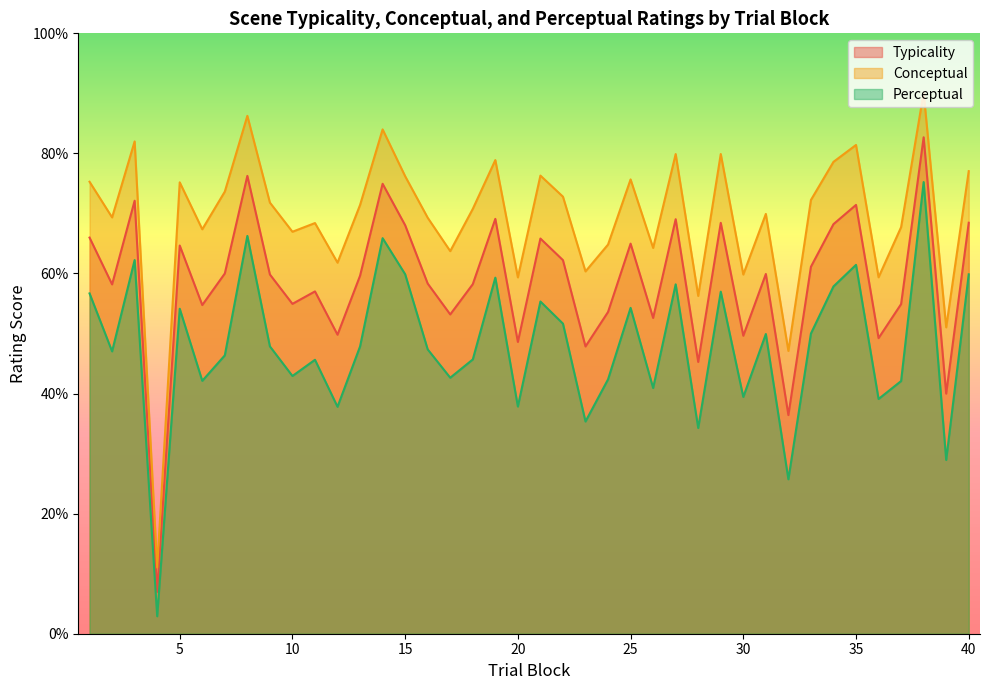

Reading left to right, what are all the values shown in this chart?

typicality: 1=66.0	2=58.2	3=72.1	4=7.0	5=64.7	6=54.7	7=60.0	8=76.3	9=59.8	10=54.9	11=57.0	12=49.8	13=59.6	14=74.9	15=68.0	16=58.3	17=53.2	18=58.2	19=69.1	20=48.6	21=65.8	22=62.2	23=47.8	24=53.6	25=65.0	26=52.6	27=69.0	28=45.3	29=68.4	30=49.6	31=59.9	32=36.4	33=61.1	34=68.2	35=71.4	36=49.2	37=54.9	38=82.7	39=40.0	40=68.5
conceptual: 1=75.3	2=69.3	3=82.0	4=11.0	5=75.2	6=67.4	7=73.6	8=86.3	9=71.8	10=67.0	11=68.4	12=61.8	13=71.4	14=84.0	15=76.2	16=69.3	17=63.7	18=70.8	19=78.9	20=59.3	21=76.3	22=72.8	23=60.3	24=64.8	25=75.7	26=64.3	27=79.9	28=56.3	29=79.9	30=59.8	31=69.9	32=47.1	33=72.2	34=78.6	35=81.4	36=59.4	37=67.7	38=90.1	39=51.0	40=77.0
perceptual: 1=56.7	2=47.0	3=62.2	4=2.9	5=54.1	6=42.1	7=46.4	8=66.3	9=47.9	10=42.9	11=45.6	12=37.8	13=47.9	14=65.9	15=59.9	16=47.4	17=42.6	18=45.7	19=59.3	20=37.8	21=55.3	22=51.6	23=35.3	24=42.4	25=54.3	26=40.9	27=58.2	28=34.3	29=57.0	30=39.4	31=49.9	32=25.7	33=50.0	34=57.8	35=61.4	36=39.1	37=42.1	38=75.2	39=28.9	40=59.9